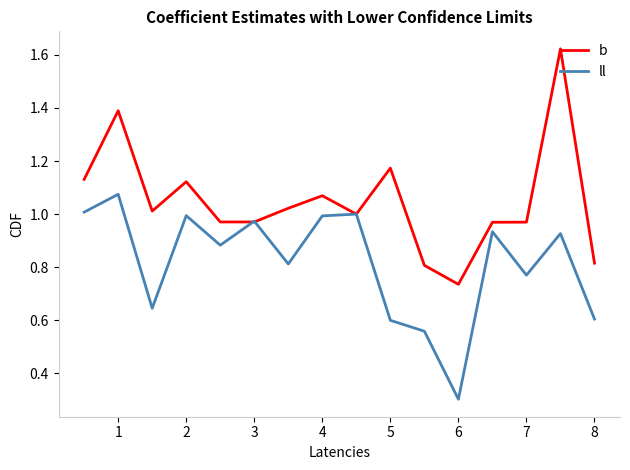

Rank the series by their maximum value, from lowest to highest.

ll, b